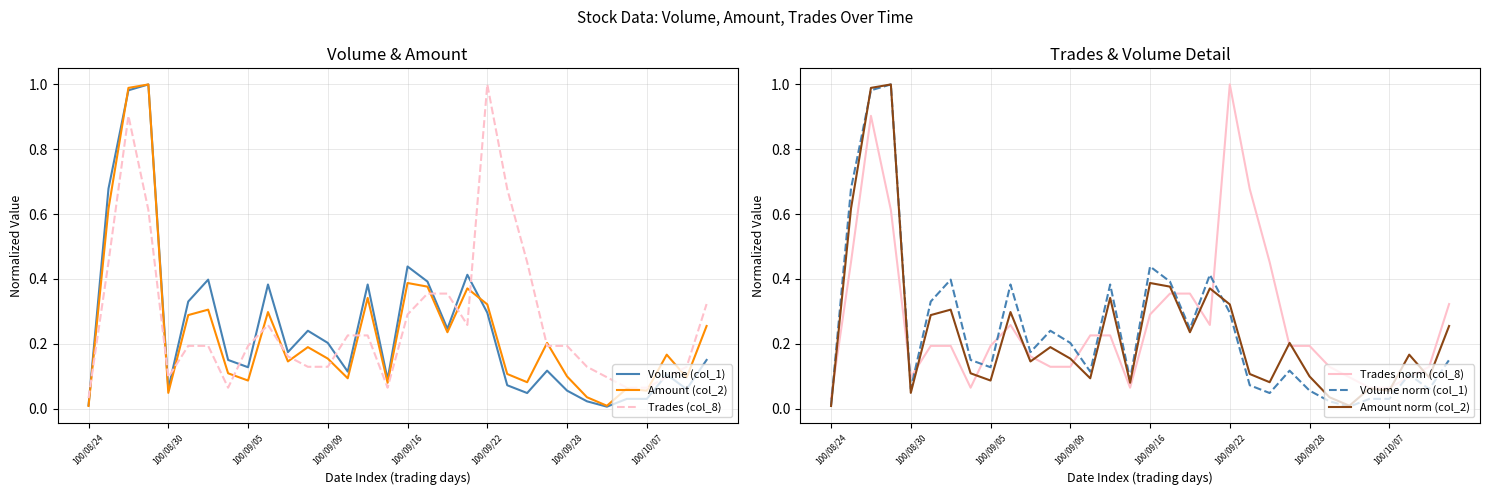

List the series in order of their peak value, highest first.

Volume (col_1), Amount (col_2), Trades (col_8), Trades norm (col_8), Volume norm (col_1), Amount norm (col_2)